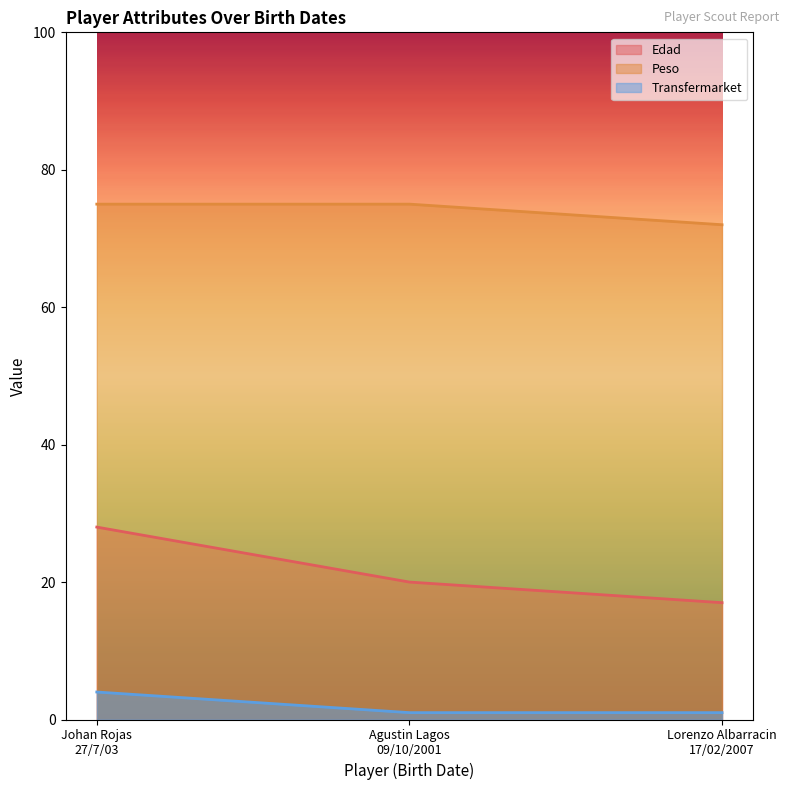

Reading left to right, list all the values displayed in this chart.

Edad: 28	20	17
Peso: 75	75	72
Transfermarket: 4	1	1